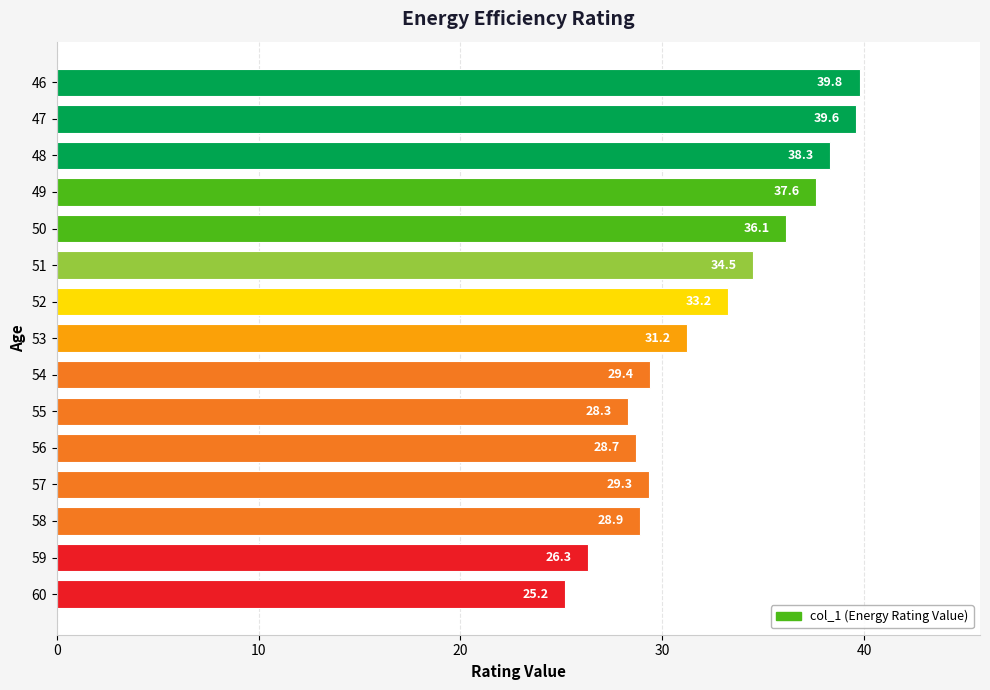

What is the average value?

32.4